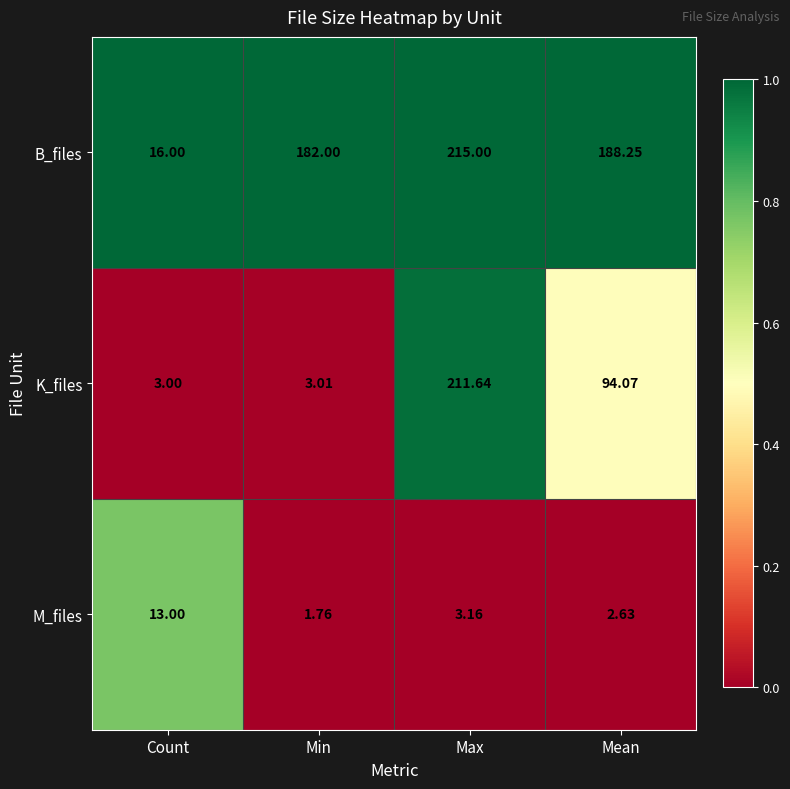

How many distinct data groups are displayed?

3